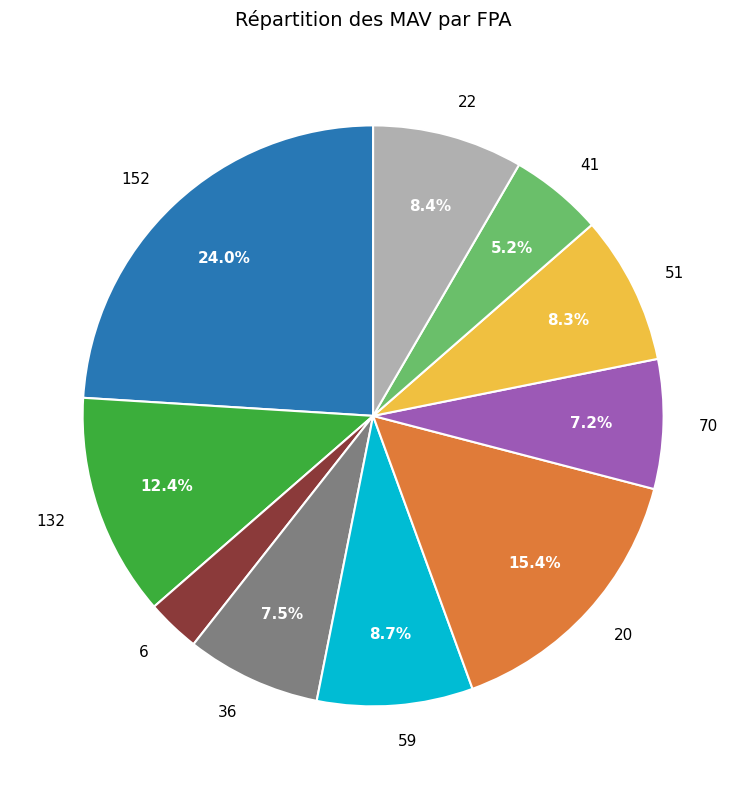

To the nearest percent, what portion does 41 represent?

5%